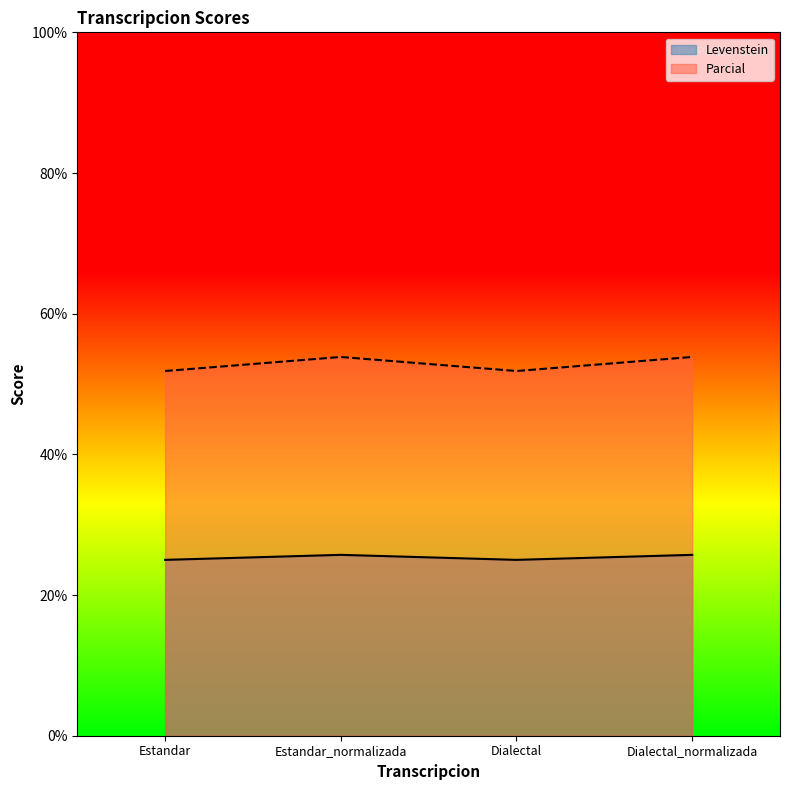

Does the chart display data point markers on the line(s)?

No